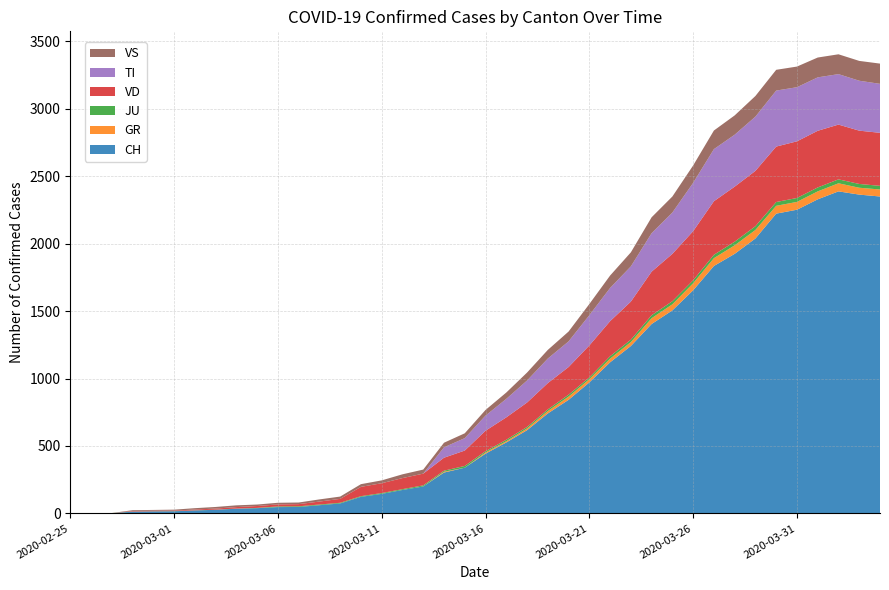

Reading right to left, transcribe all the data shown in this chart.

CH: 2349	2363	2387	2328	2251	2222	2038	1924	1834	1654	1505	1404	1241	1120	971	842	741	617	526	443	339	303	200	174	145	123	74	61	48	47	39	35	27	22	16	15	13	2	1	0
GR: 52	51	60	59	58	58	63	63	58	52	45	43	29	27	24	24	18	13	9	9	0	6	0	0	0	0	0	0	0	0	0	0	0	0	0	0	0	0	0	0
JU: 27	28	29	29	29	28	28	27	25	22	23	22	18	18	13	14	12	11	11	9	13	8	8	6	6	5	5	5	5	5	2	1	1	1	1	1	1	1	0	0
VD: 393	395	406	420	420	411	410	408	397	364	351	323	282	260	237	205	195	181	166	152	114	96	87	82	73	69	29	22	16	15	14	11	8	6	4	4	4	0	0	0
TI: 363	370	374	396	401	415	402	385	386	358	306	285	261	246	224	190	182	163	137	112	92	77	0	0	0	0	0	0	0	0	0	0	0	0	0	0	0	0	0	0
VS: 150	147	147	147	153	154	153	143	138	129	119	118	104	92	83	73	64	59	47	42	36	34	30	28	21	20	17	16	12	12	11	13	12	10	7	6	6	0	0	0